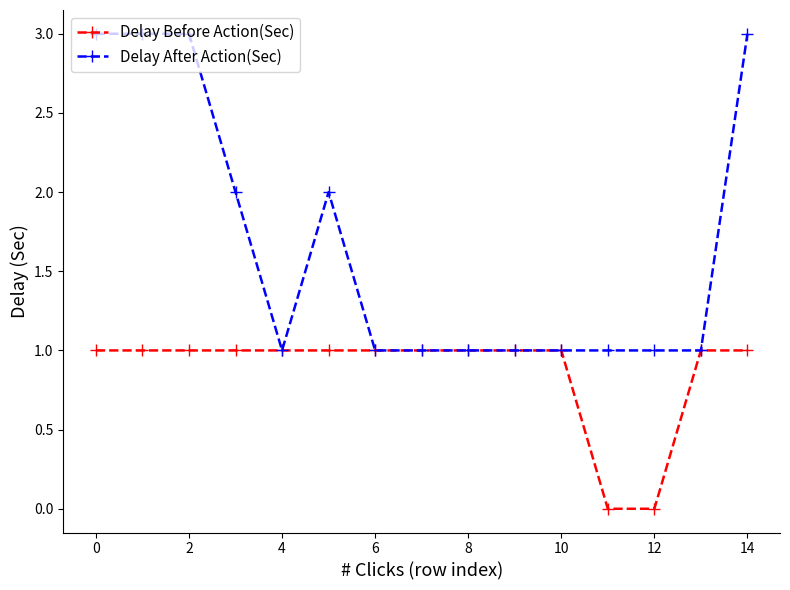

Rank the series by their maximum value, from lowest to highest.

Delay Before Action(Sec), Delay After Action(Sec)